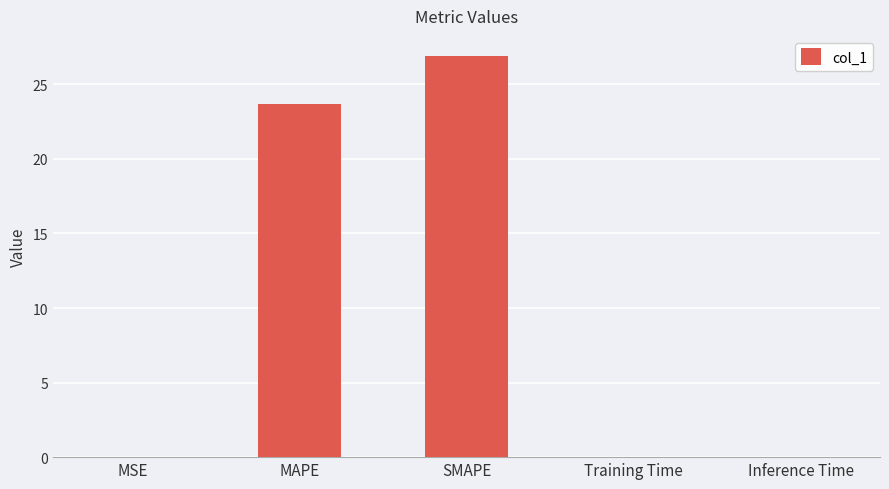

At which label is the value closest to 13?

MAPE